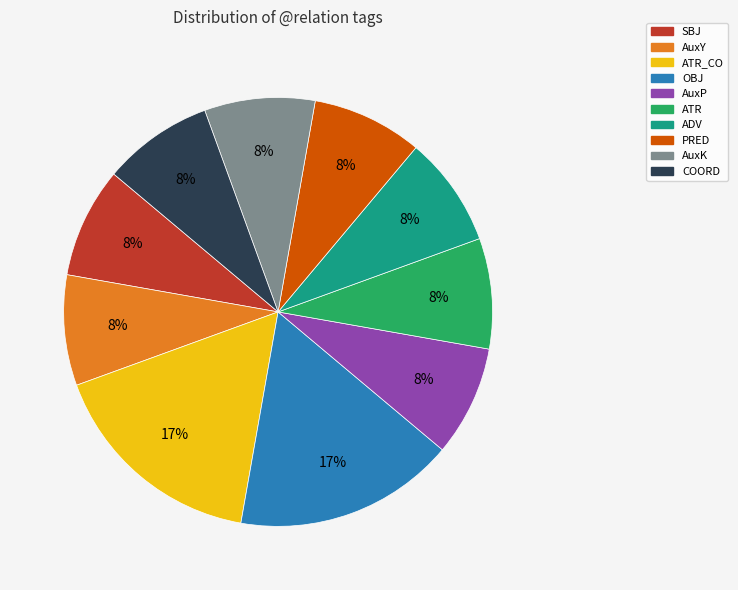

To the nearest percent, what is the average slice percentage?

10%